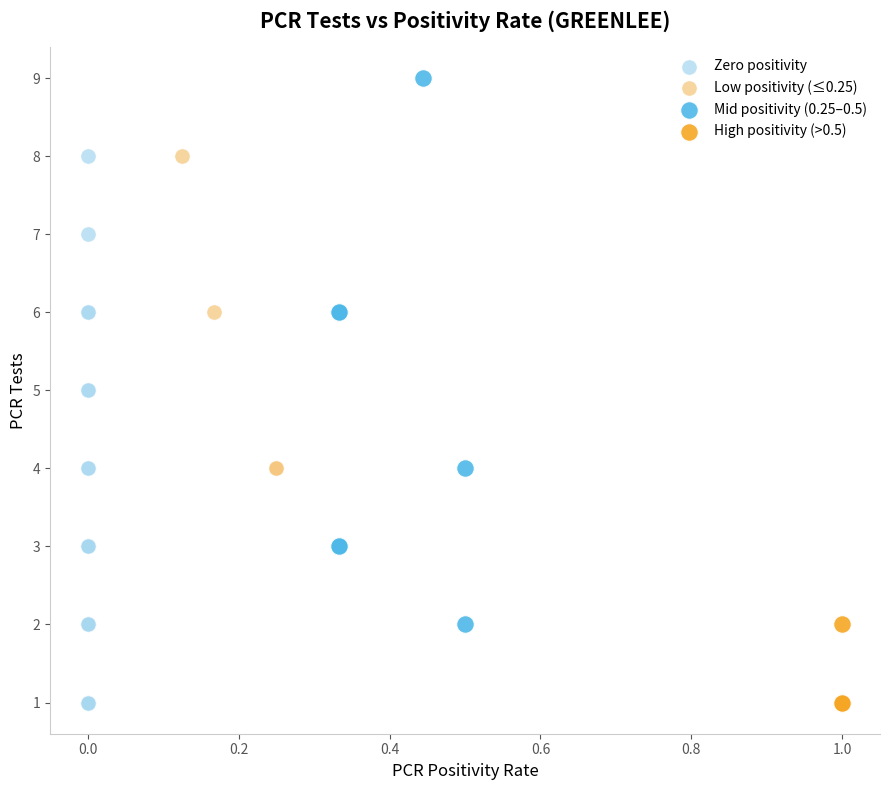

Which series reaches the maximum Y coordinate?

Mid positivity (0.25–0.5)